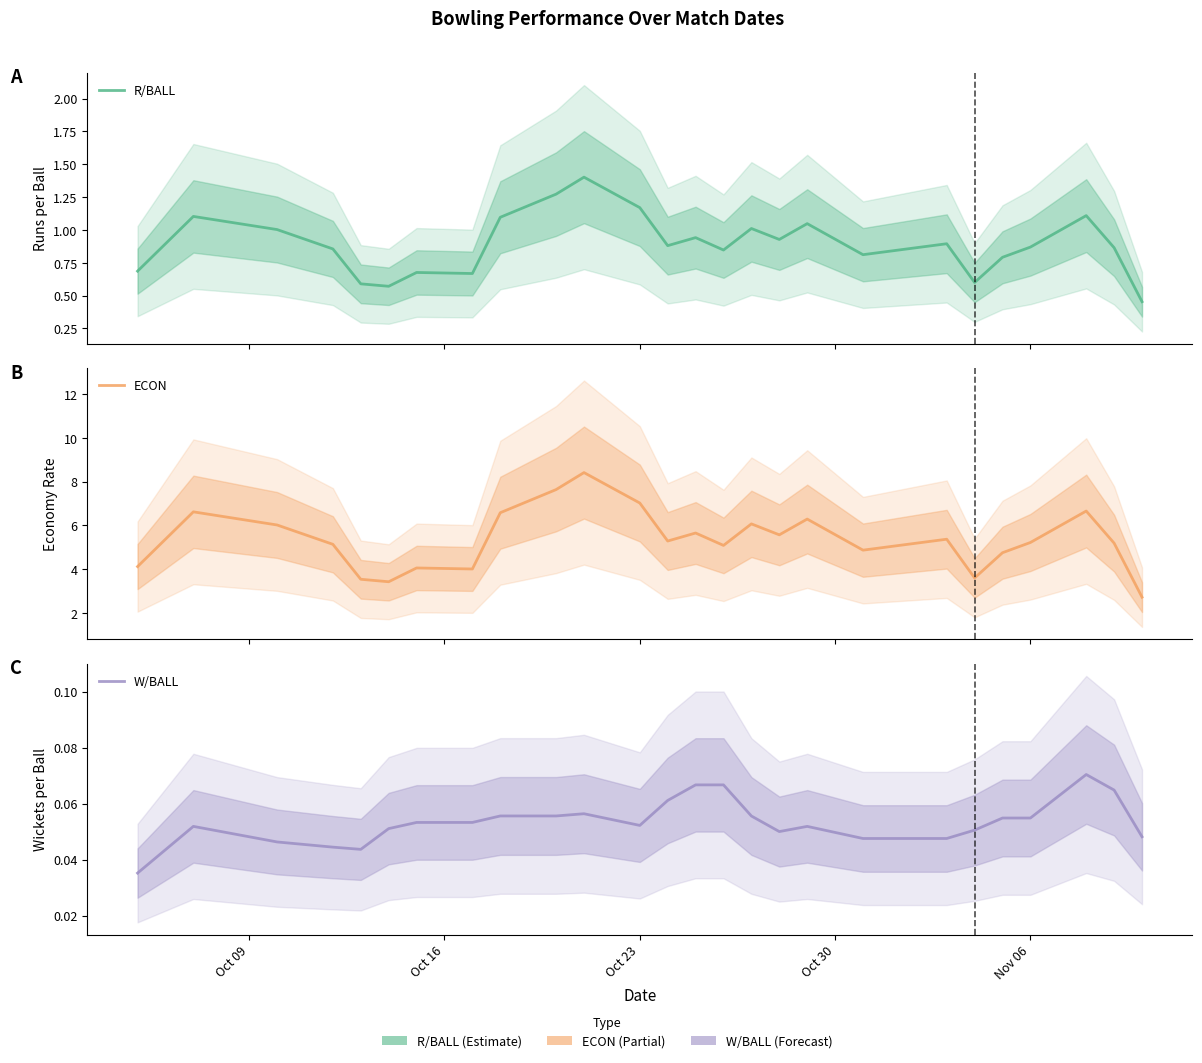

True or false: W/BALL and R/BALL cross at least once.

False